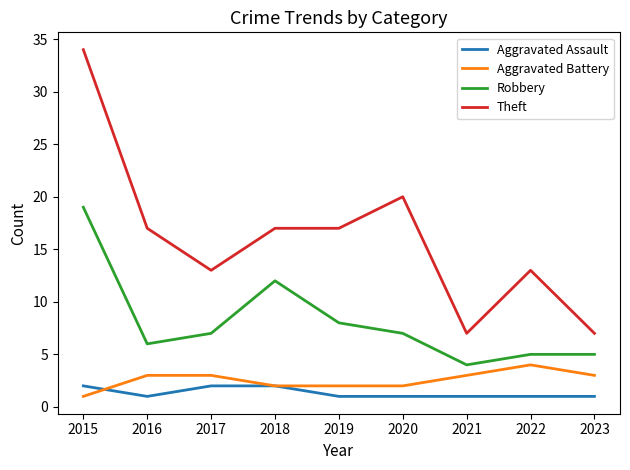

What is the sum of all Aggravated Assault values?

12